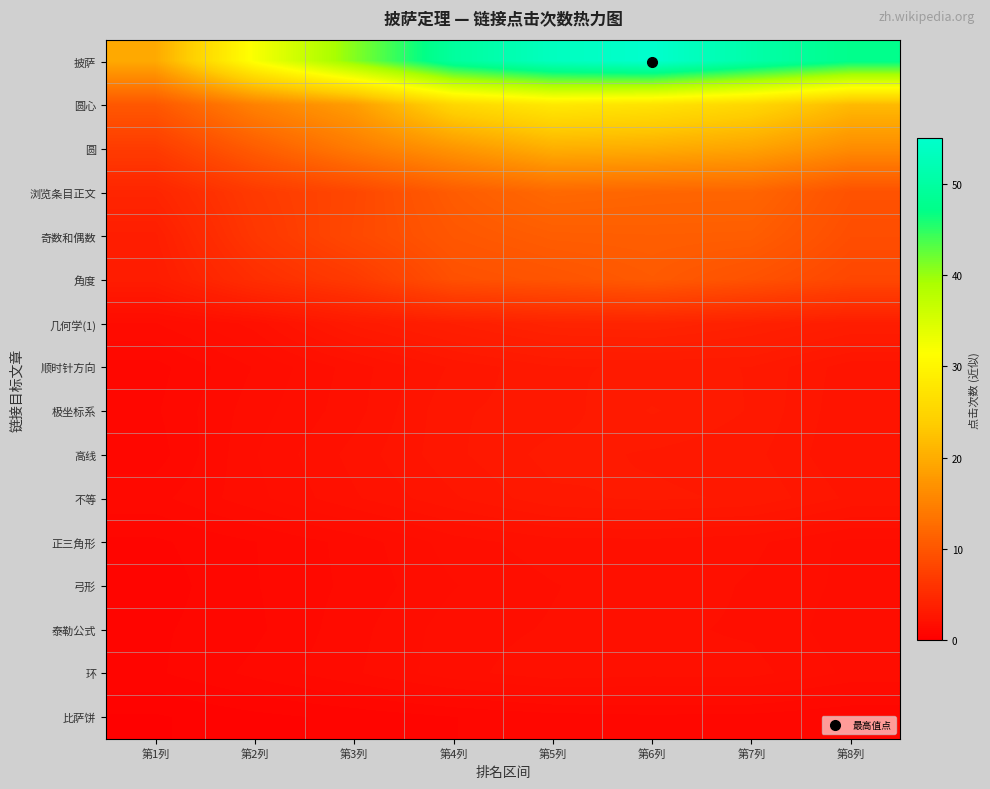

Which series has the largest total across all categories?

披萨